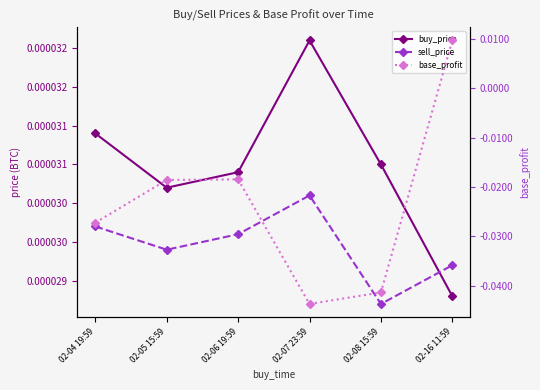

Is it true that base_profit equals -0.0 at 02-05 15:59?

True